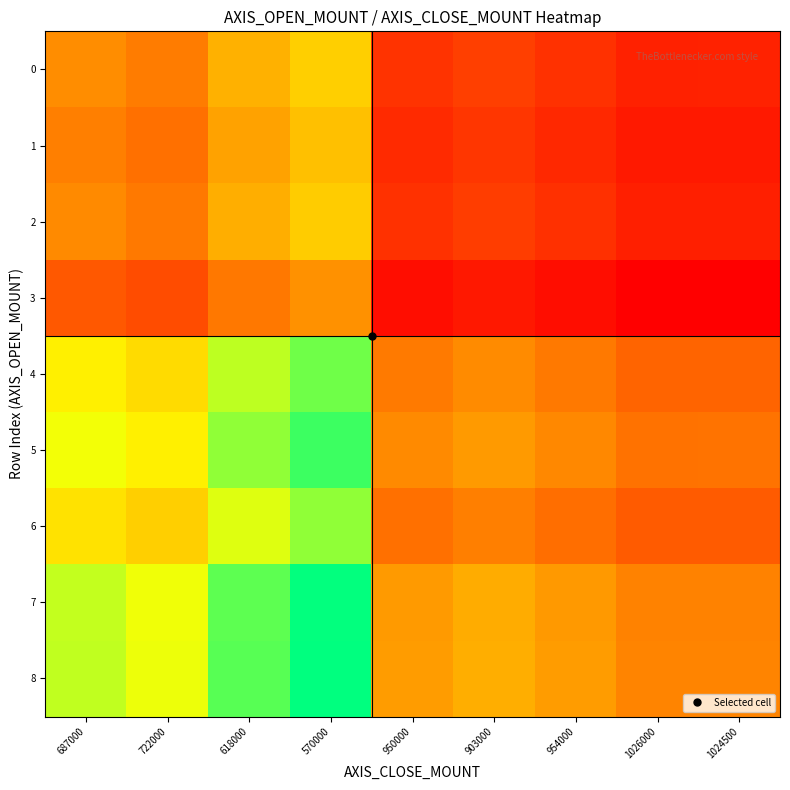

Reading left to right, list all the values displayed in this chart.

0: 687000=1.0	722000=1.0	618000=1.1	570000=1.2	950000=0.7	903000=0.8	954000=0.7	1026000=0.7	1024500=0.7
1: 687000=1.0	722000=0.9	618000=1.1	570000=1.2	950000=0.7	903000=0.7	954000=0.7	1026000=0.6	1024500=0.6
2: 687000=1.0	722000=0.9	618000=1.1	570000=1.2	950000=0.7	903000=0.8	954000=0.7	1026000=0.7	1024500=0.7
3: 687000=0.8	722000=0.8	618000=0.9	570000=1.0	950000=0.6	903000=0.6	954000=0.6	1026000=0.6	1024500=0.6
4: 687000=1.3	722000=1.2	618000=1.5	570000=1.6	950000=0.9	903000=1.0	954000=0.9	1026000=0.9	1024500=0.9
5: 687000=1.4	722000=1.3	618000=1.5	570000=1.7	950000=1.0	903000=1.0	954000=1.0	1026000=0.9	1024500=0.9
6: 687000=1.3	722000=1.2	618000=1.4	570000=1.5	950000=0.9	903000=1.0	954000=0.9	1026000=0.8	1024500=0.8
7: 687000=1.4	722000=1.4	618000=1.6	570000=1.7	950000=1.0	903000=1.1	954000=1.0	1026000=1.0	1024500=1.0
8: 687000=1.5	722000=1.4	618000=1.6	570000=1.8	950000=1.1	903000=1.1	954000=1.0	1026000=1.0	1024500=1.0